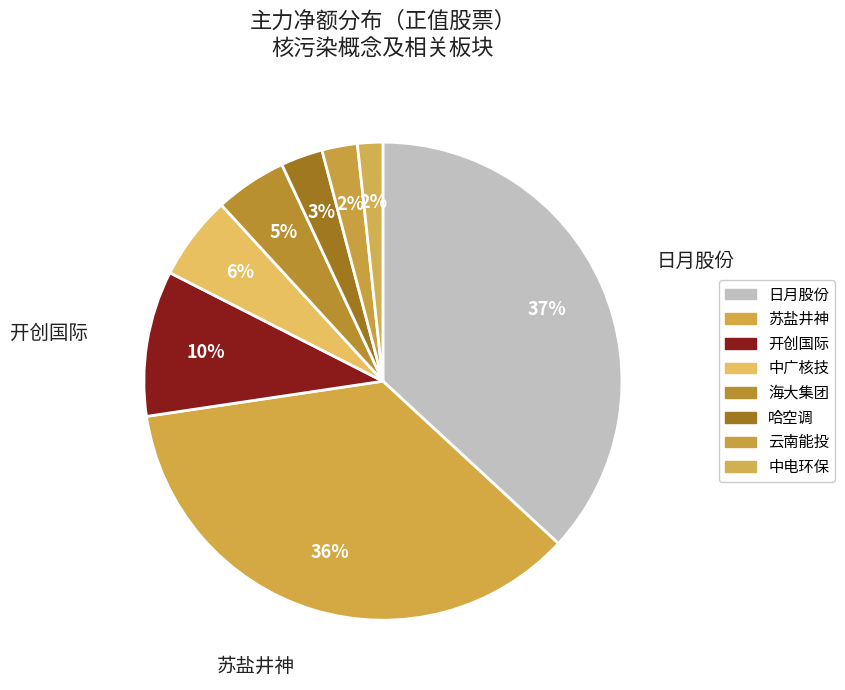

Count the number of slices in the pie.

8